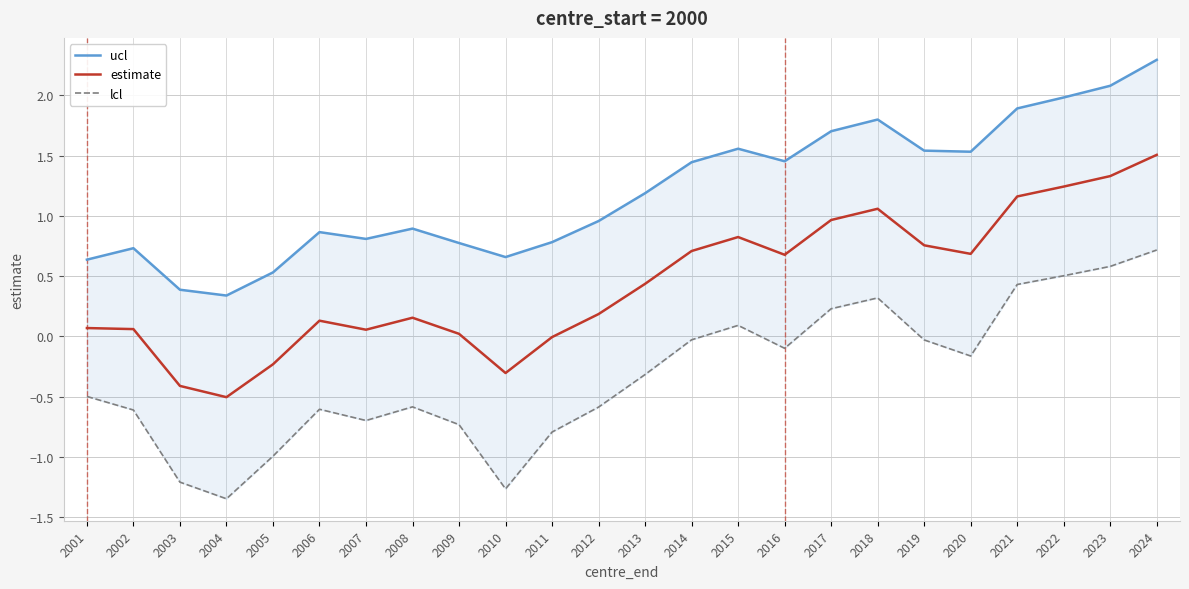

What is the sum of all estimate values?

10.6